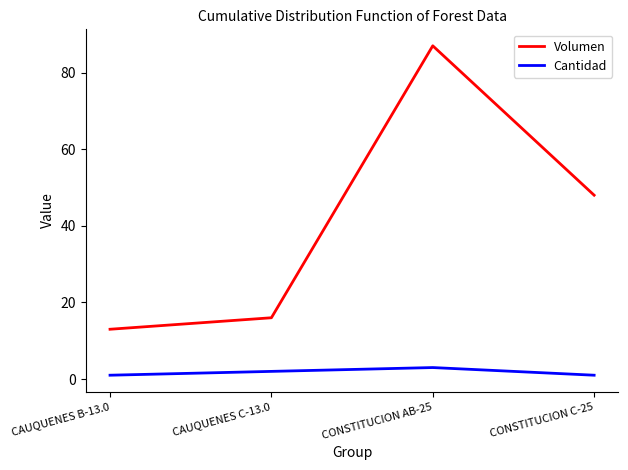

How many lines are shown in the chart?

2